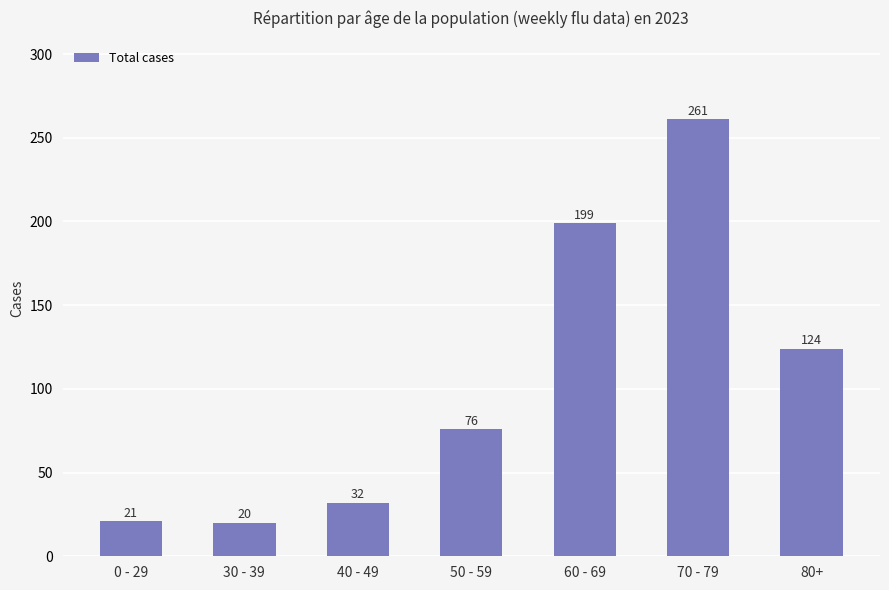

At which label is the value closest to 140?

80+